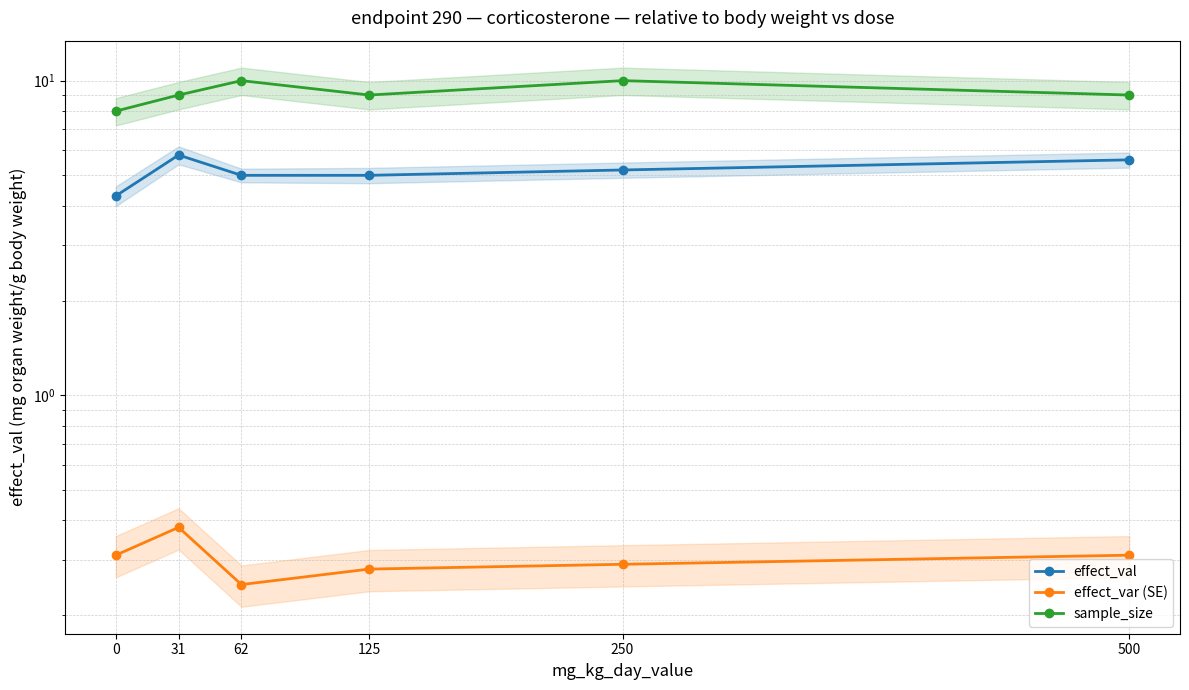

What is the sum of the effect_val values at 500 and 62?

10.6